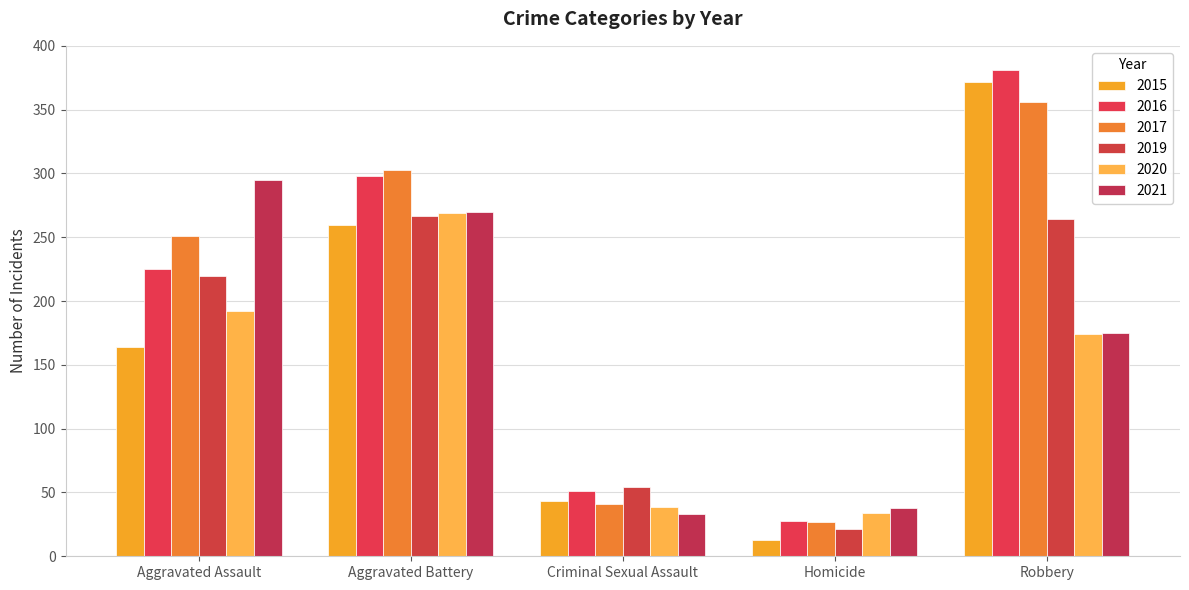

How many groups of bars are there?

5